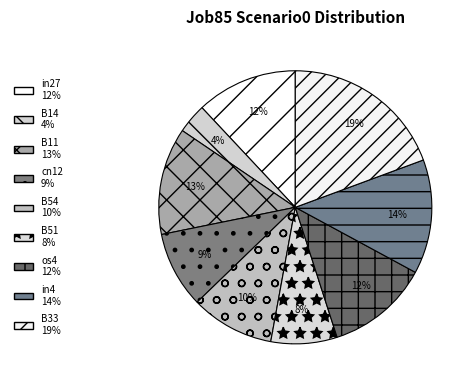

Is it true that os4 is 1% of the pie?

False